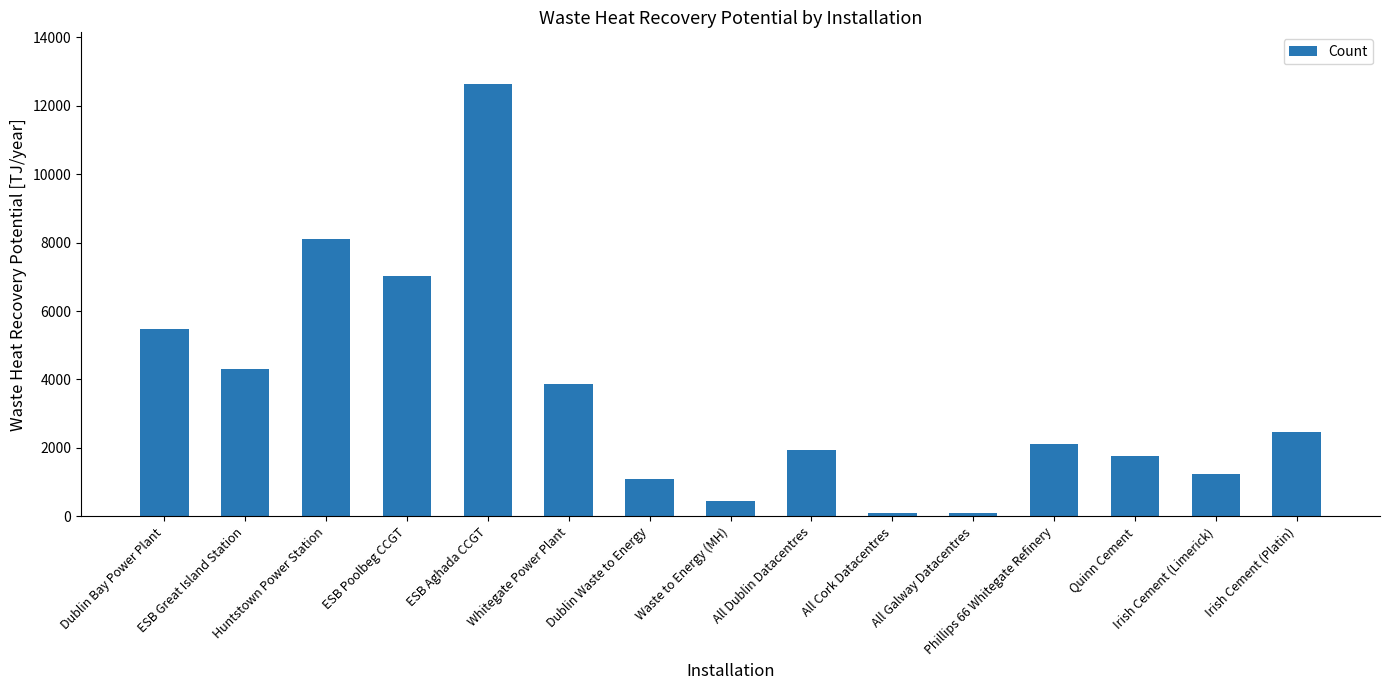

What position from the left is Huntstown Power Station?

3